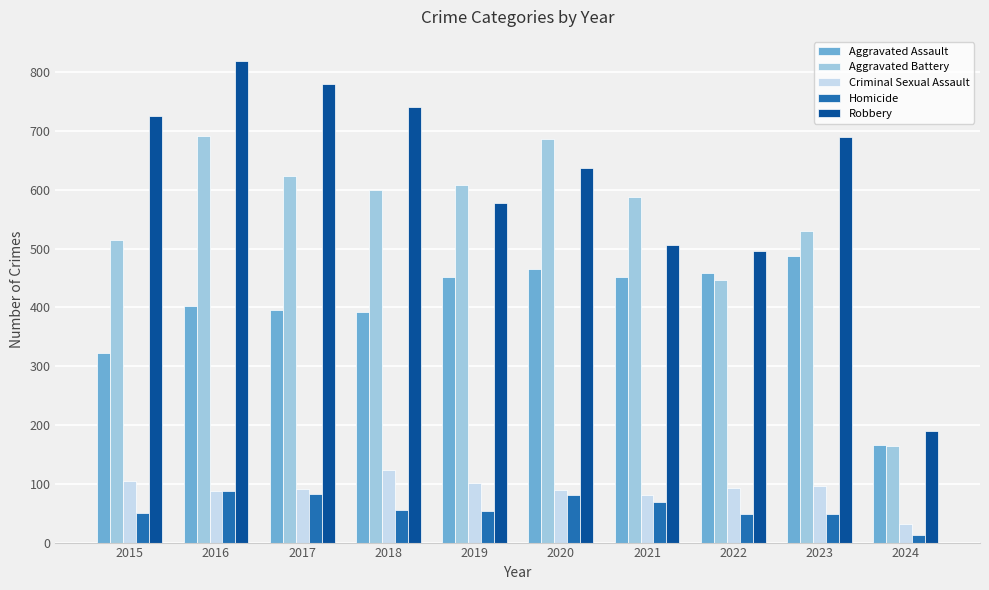

What is the difference between the maximum and second lowest values in the Homicide series?

39